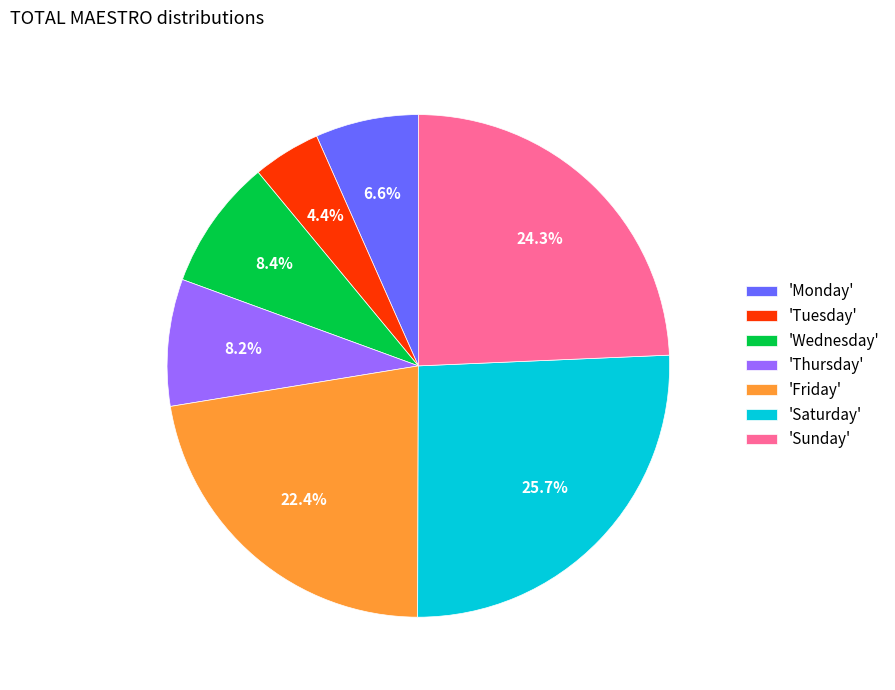

Which category has the biggest portion of the pie?

'Saturday'